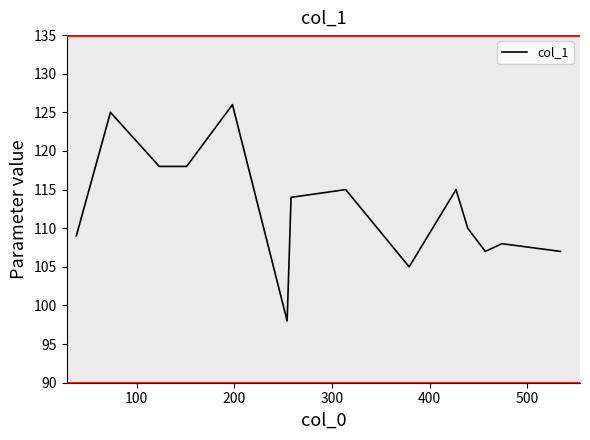

What is the greatest value displayed?

126